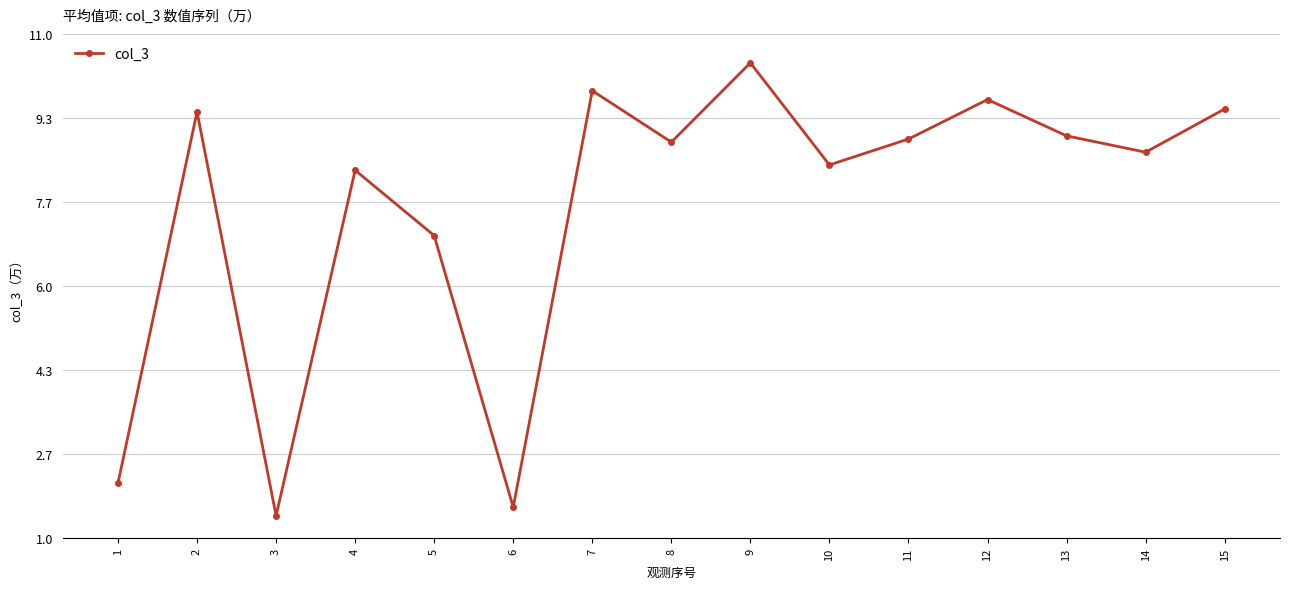

How many interior local valleys (lower than both neighbors) does the data have?

5